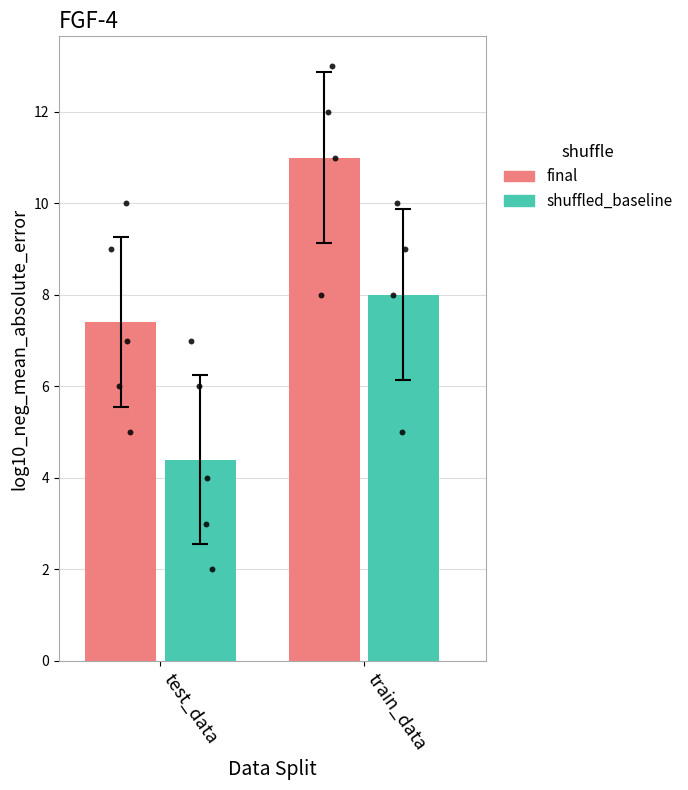

What is the total value across all series at test_data?

11.8